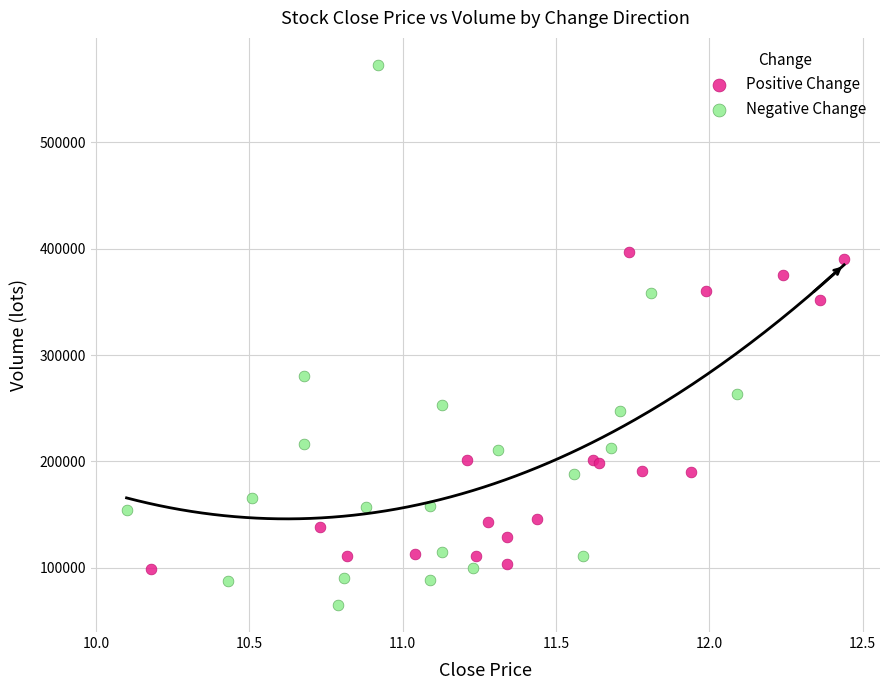

Which series reaches the minimum Y coordinate?

Negative Change